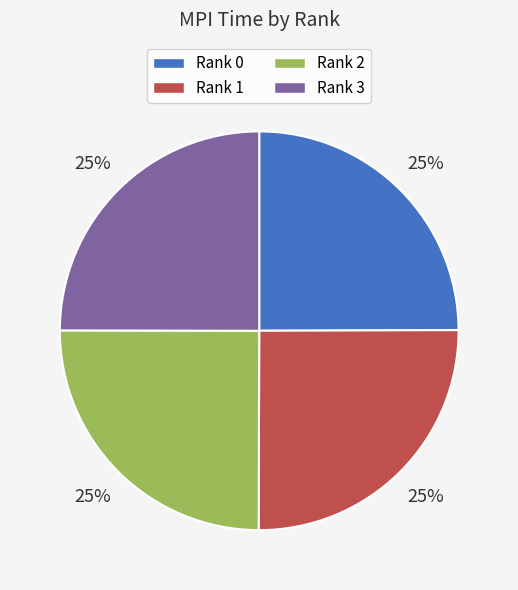

True or false: Rank 3 accounts for 17% of the total.

False